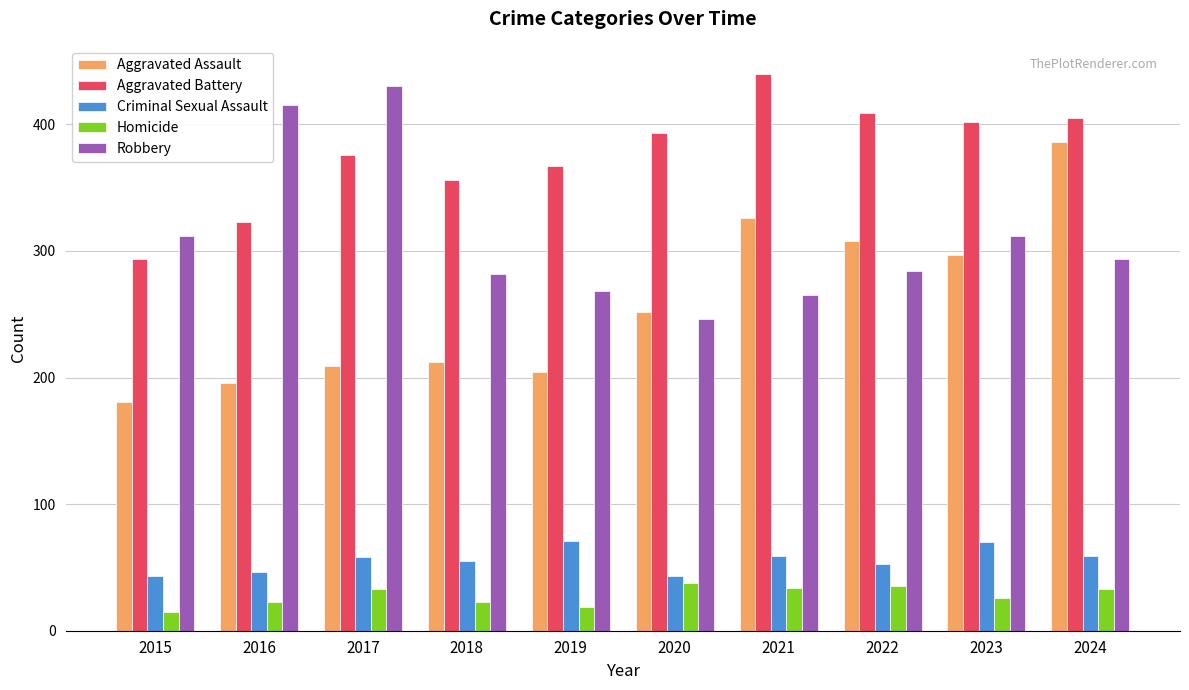

Which label corresponds to the largest value in the chart?

2021